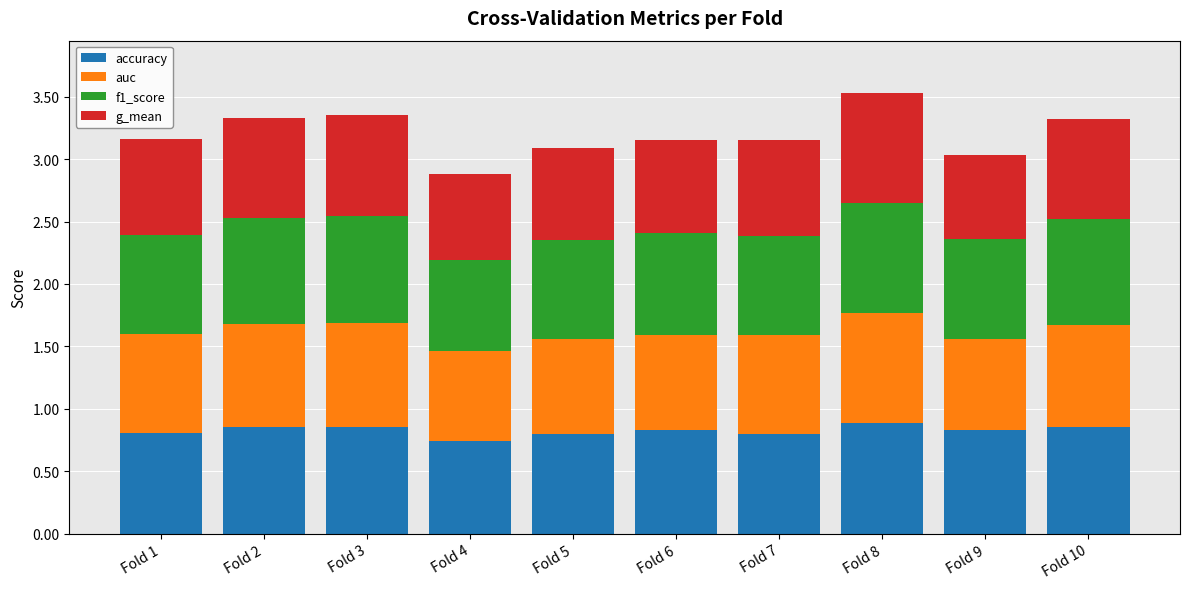

How many accuracy values are between 0 and 1?

10